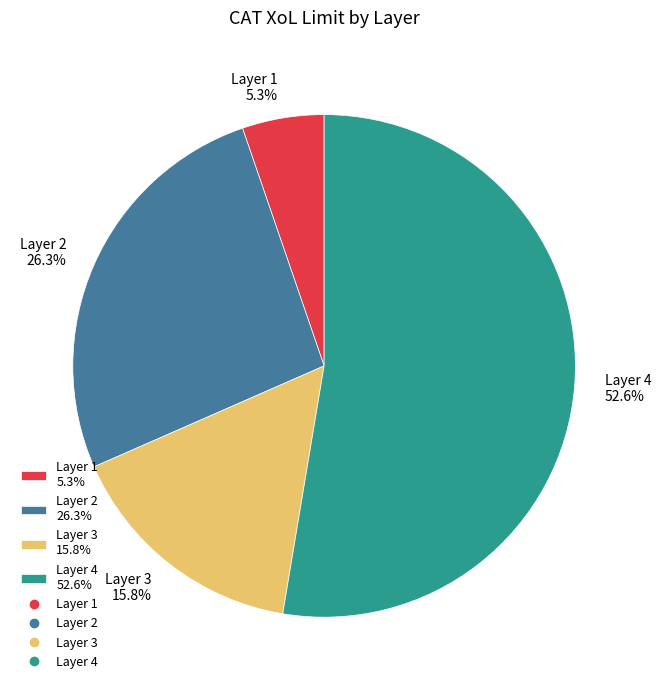

Does any single category account for the majority?

Yes